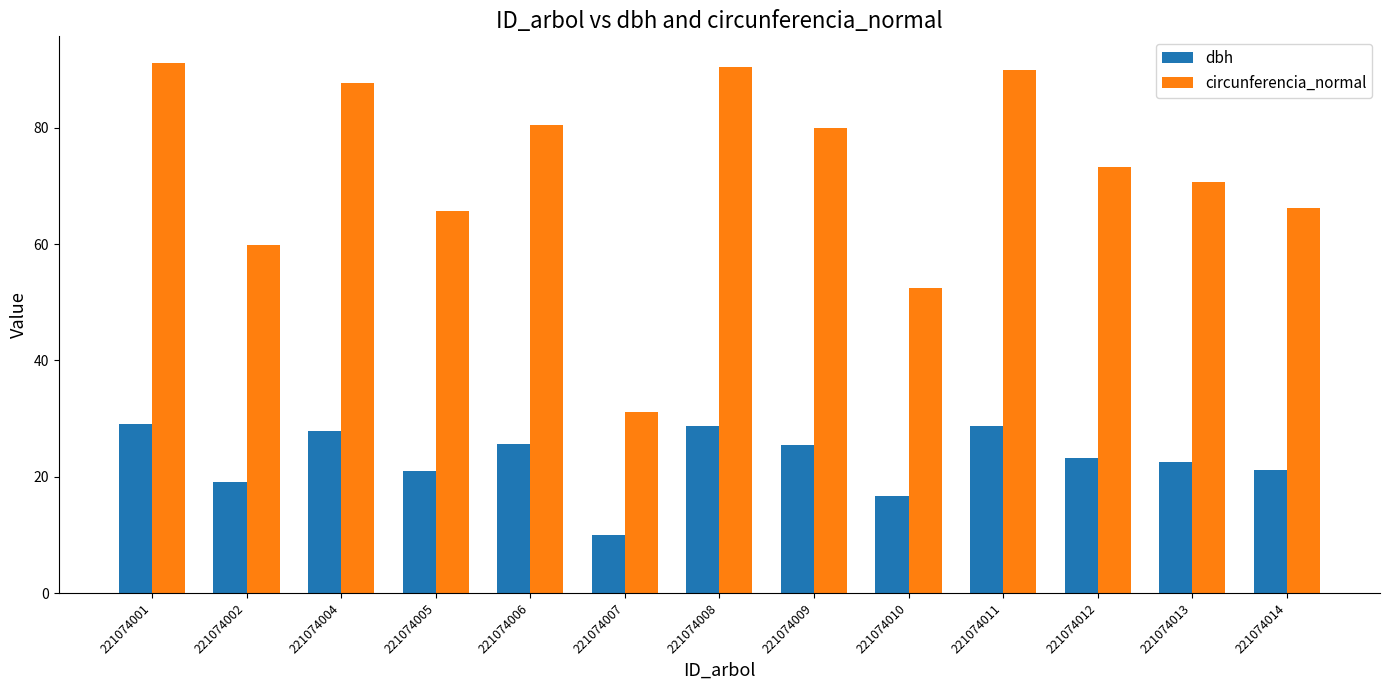

Does the chart contain any negative values?

No